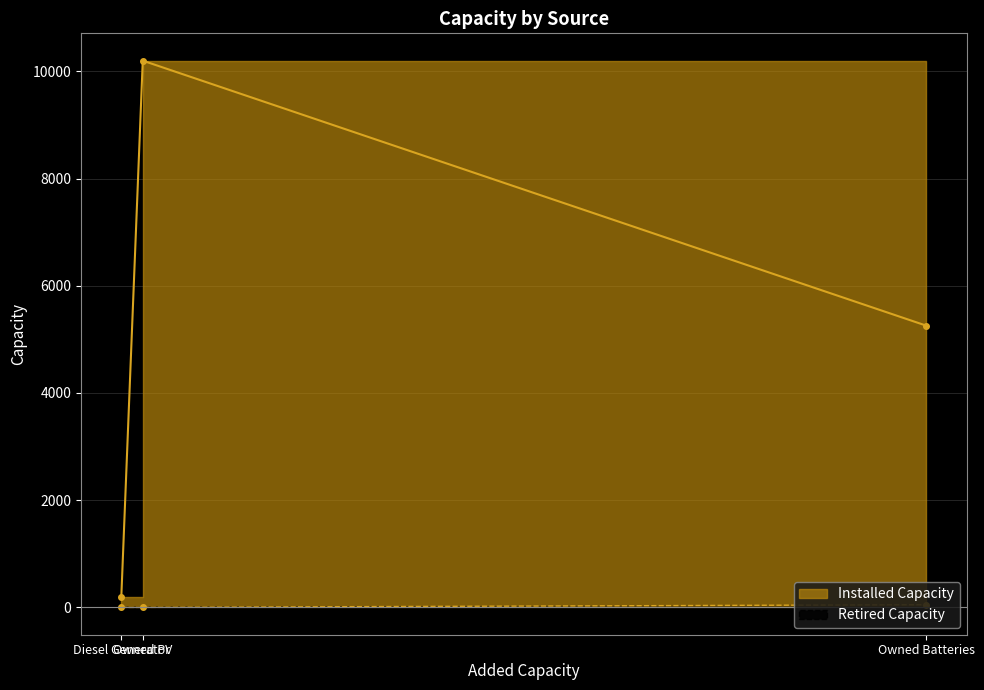

True or false: Installed Capacity has a value of 4713 at Owned PV.

False